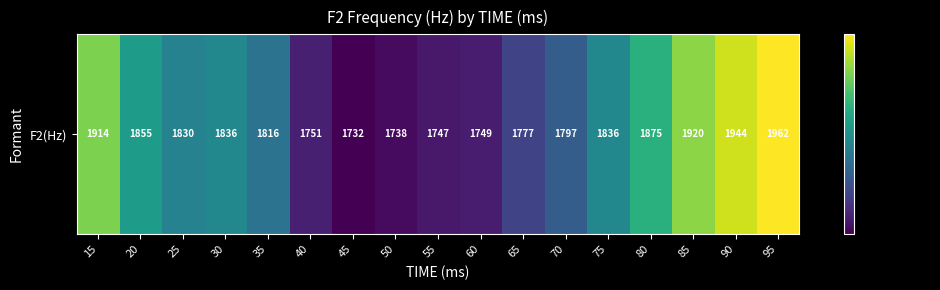

The value at 80 is 1875. True or false?

True